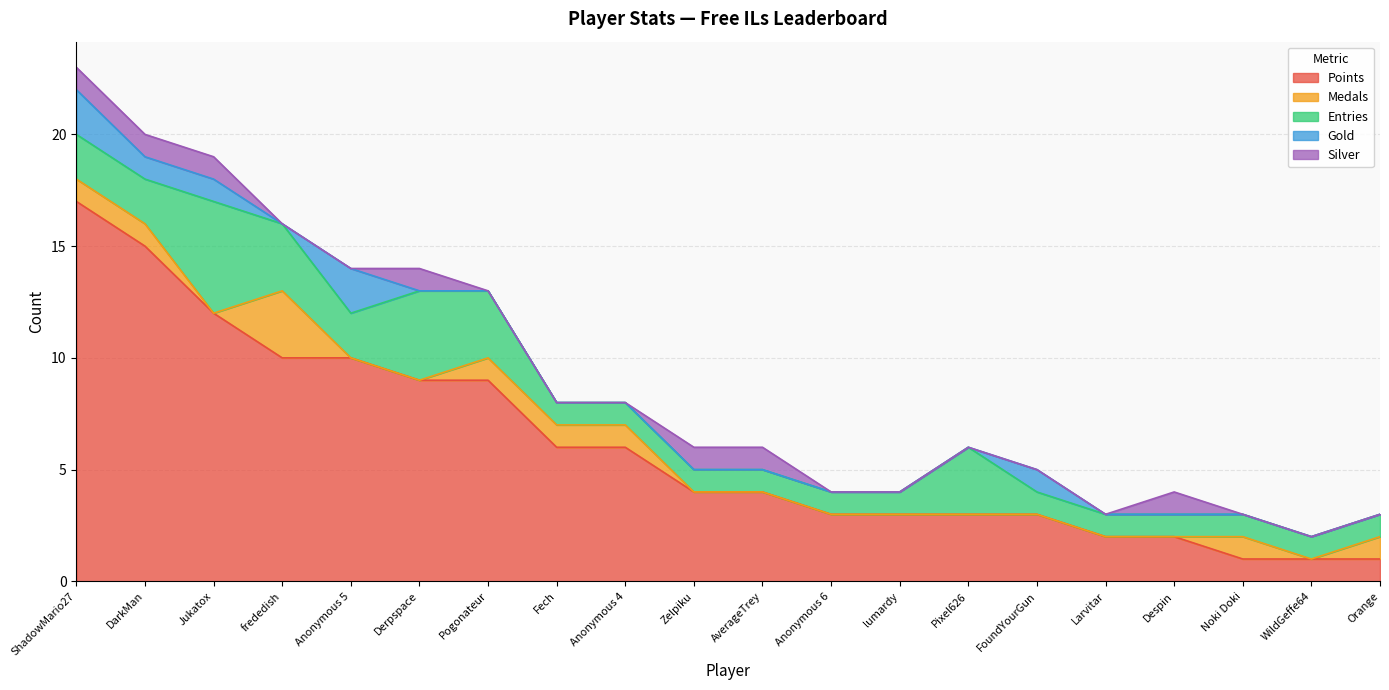

What is the sum of the Medals values at Fech and Despin?

1